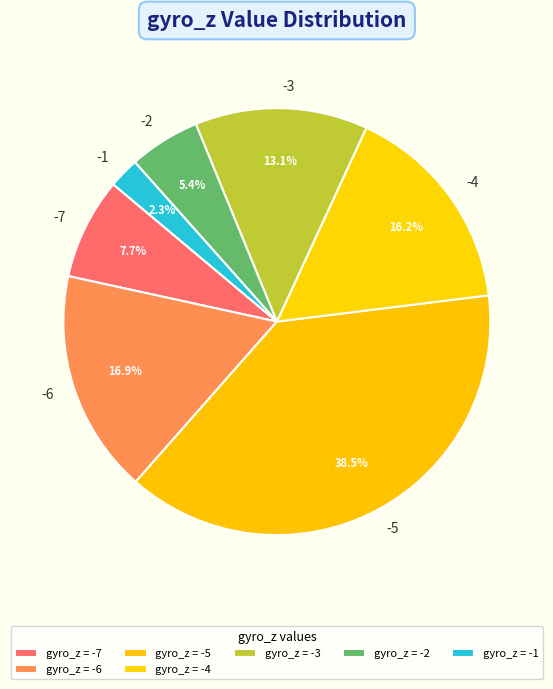

Does any single category account for the majority?

No